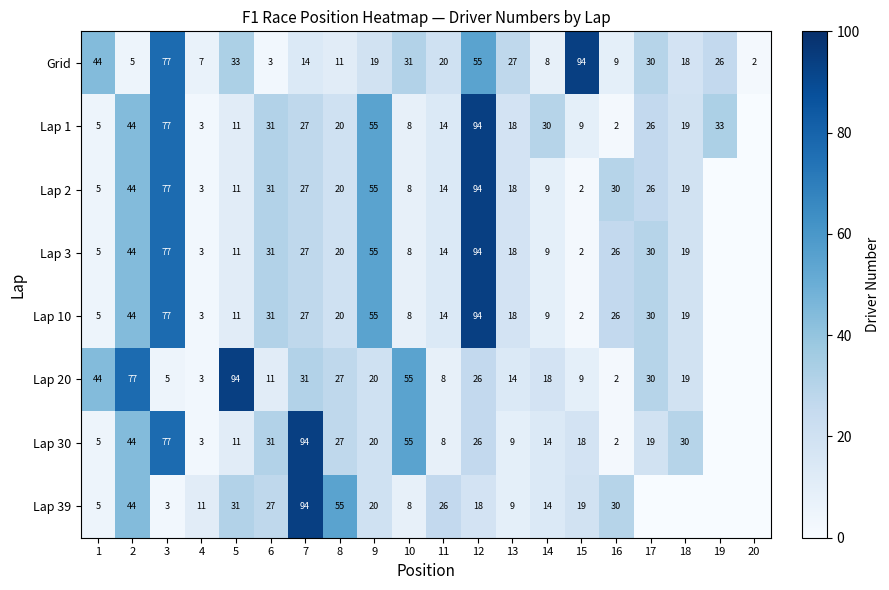

Is it true that Lap 1 equals 9 at 15?

True